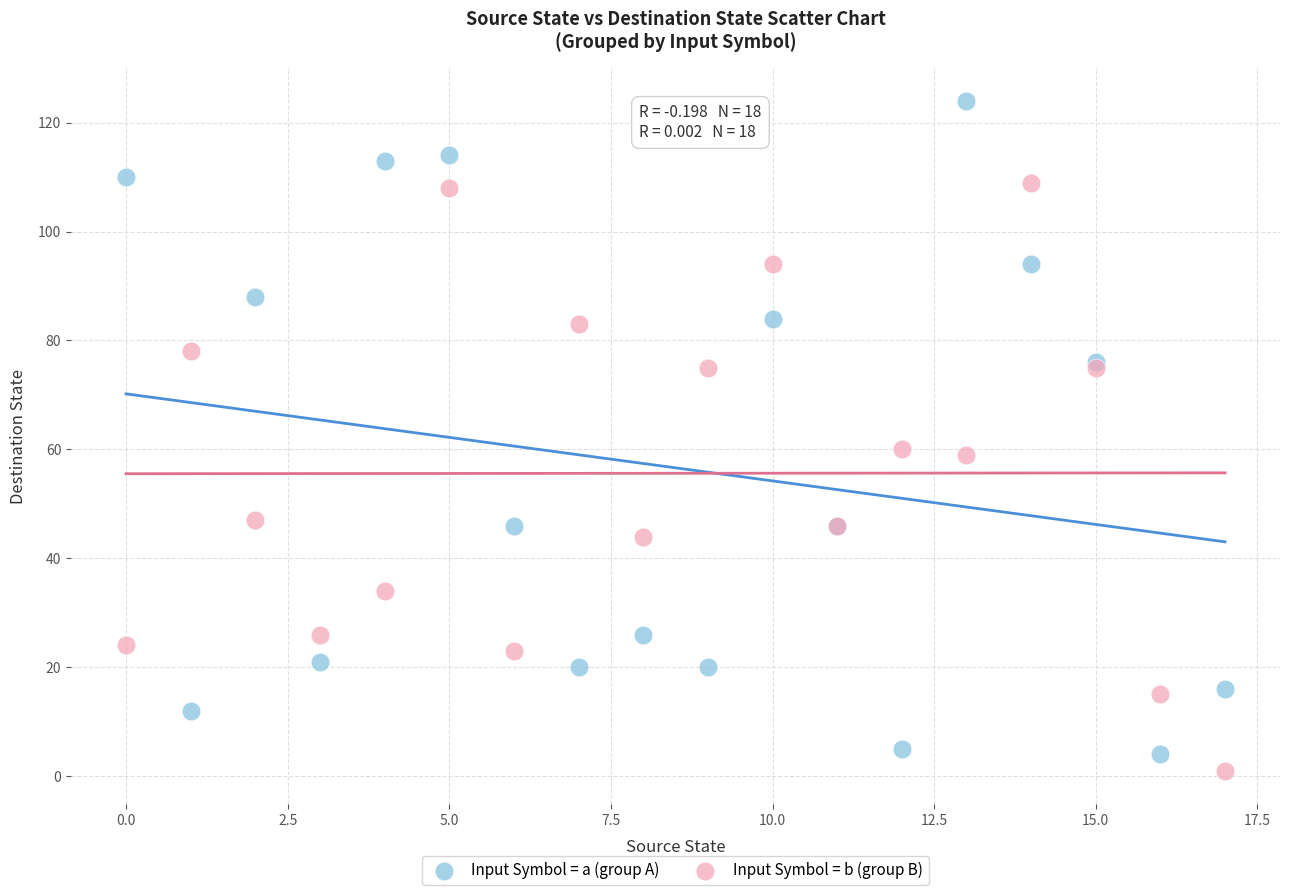

Which series reaches the maximum Y coordinate?

Input Symbol = a (group A)